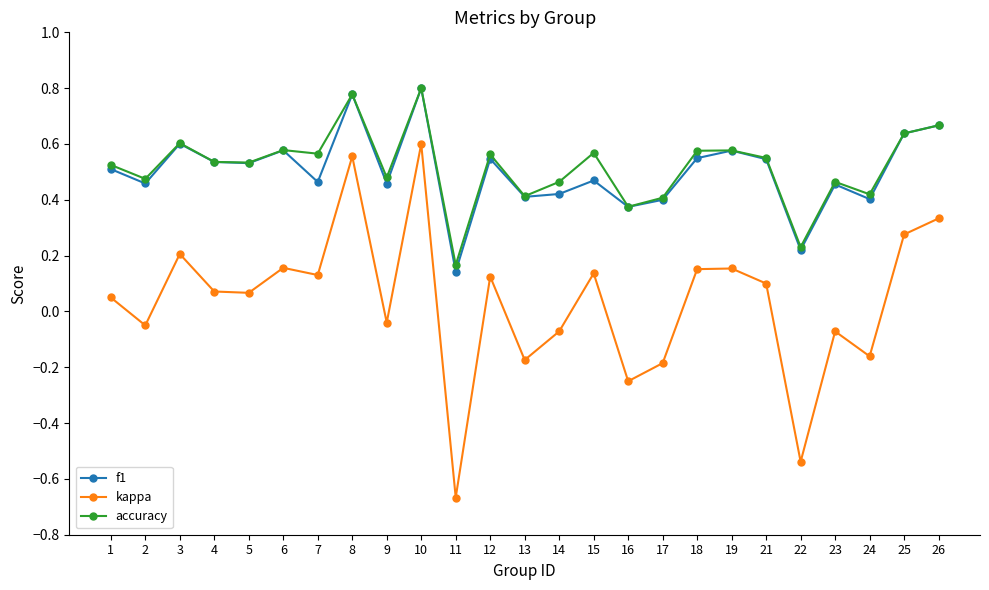

Which series has the widest spread of values?

kappa